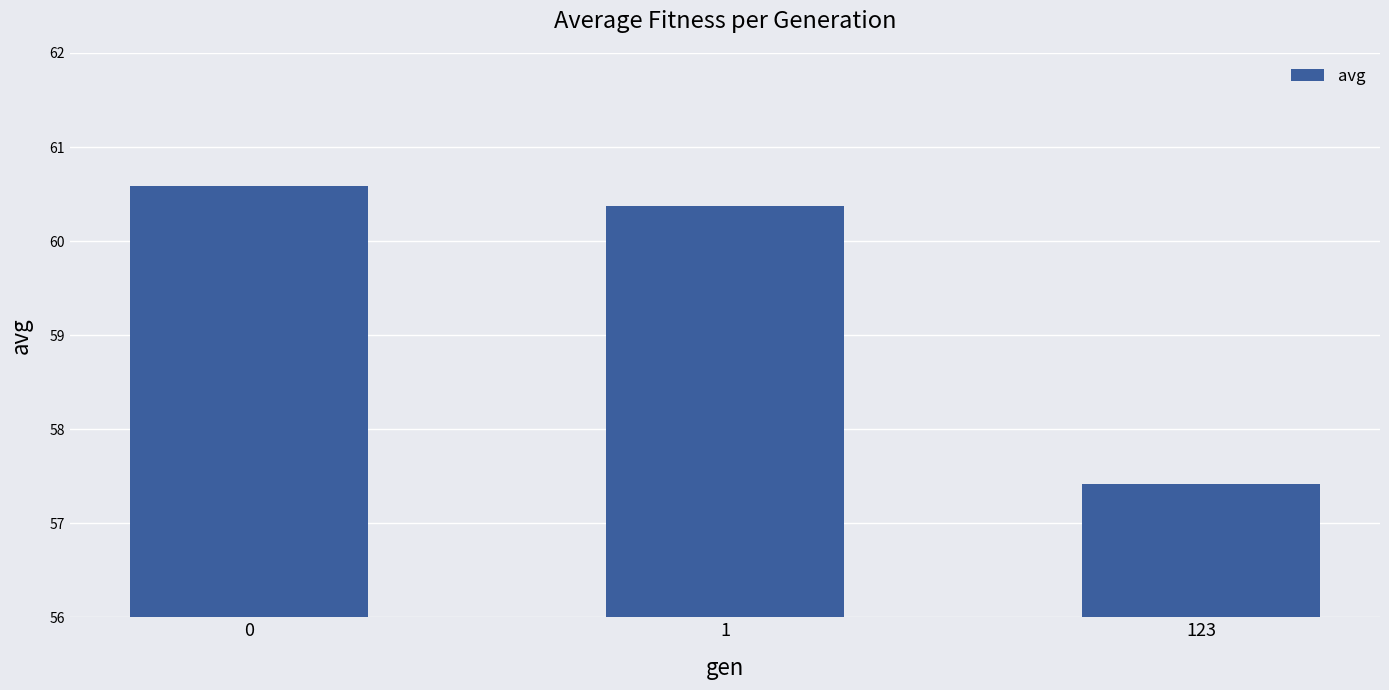

List the labels in order of value, largest first.

0, 1, 123